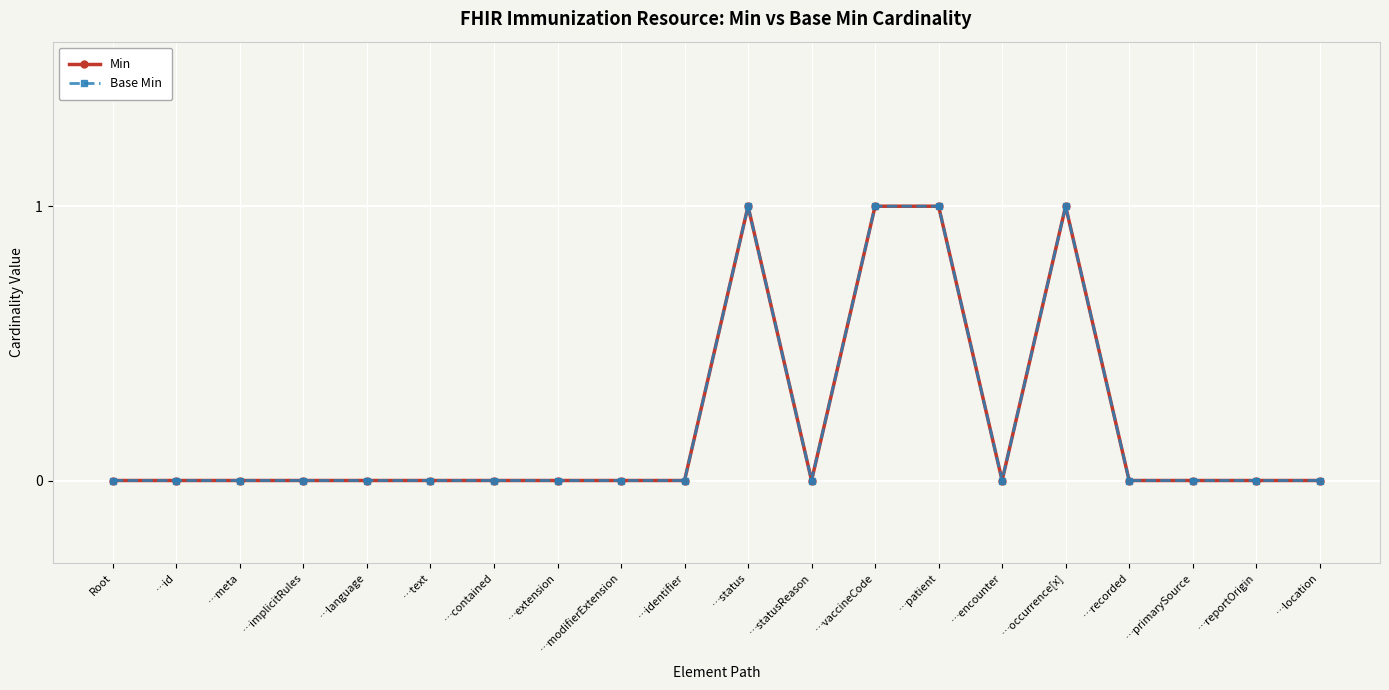

Does the chart have visible grid lines?

Yes